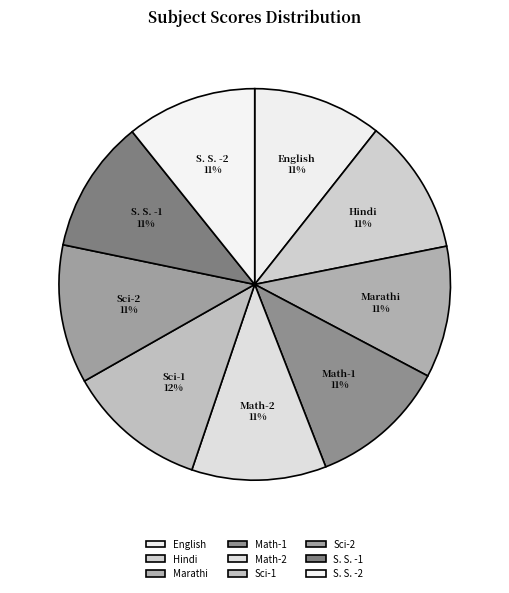

Approximately how many times larger is the value at English compared to S. S. -2?

1.0